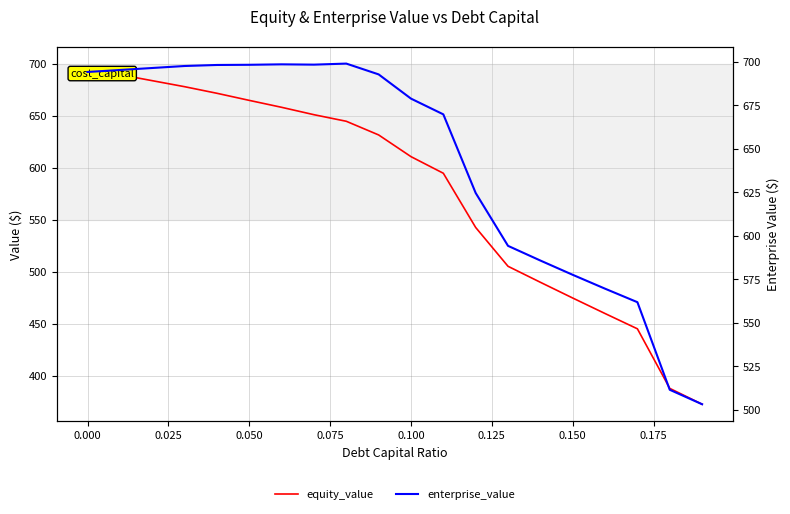

Is this an area chart (filled region under the line)?

No